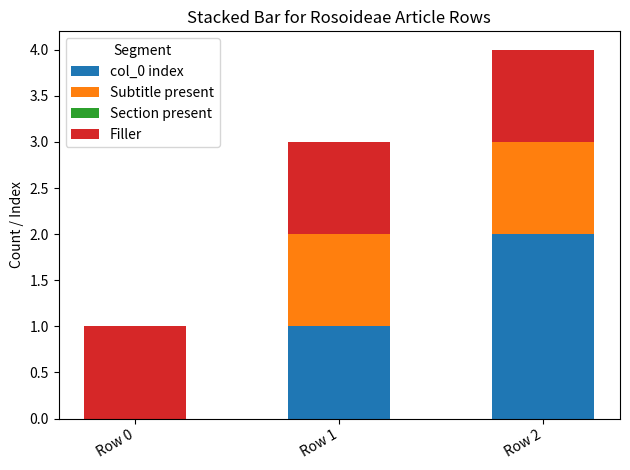

The col_0 index series shows -1 at Row 0. True or false?

False